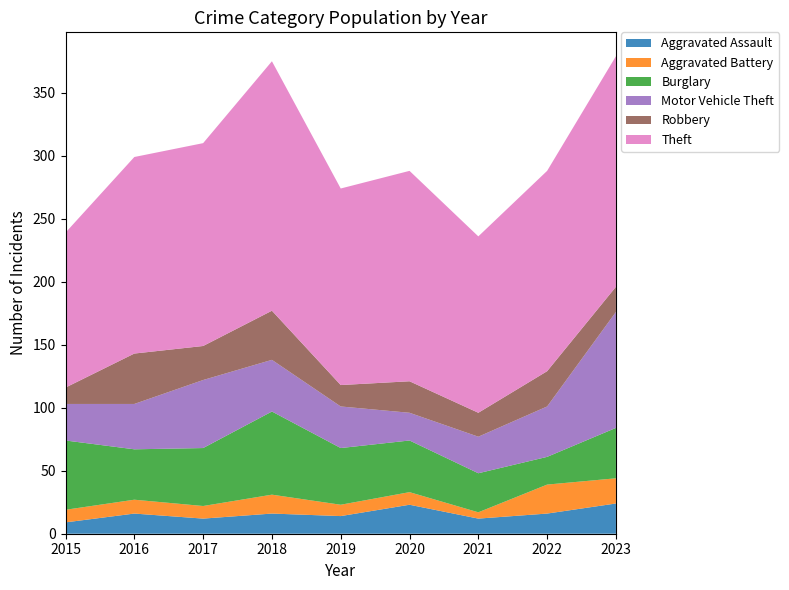

Reading right to left, what are all the values shown in this chart?

Aggravated Assault: 24	16	12	23	14	16	12	16	9
Aggravated Battery: 20	23	5	10	9	15	10	11	10
Burglary: 40	22	31	41	45	66	46	40	55
Motor Vehicle Theft: 92	40	29	22	33	41	54	36	29
Robbery: 20	28	19	25	17	39	27	40	13
Theft: 183	159	140	167	156	198	161	156	123